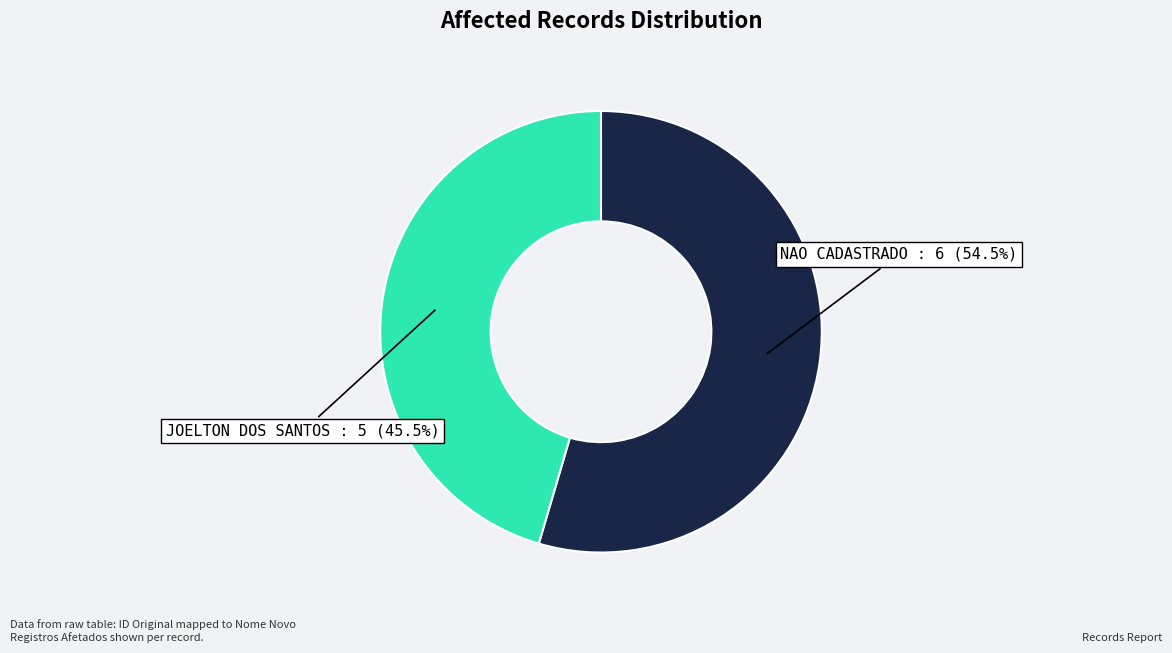

Between NAO CADASTRADO and JOELTON DOS SANTOS, which is larger?

NAO CADASTRADO